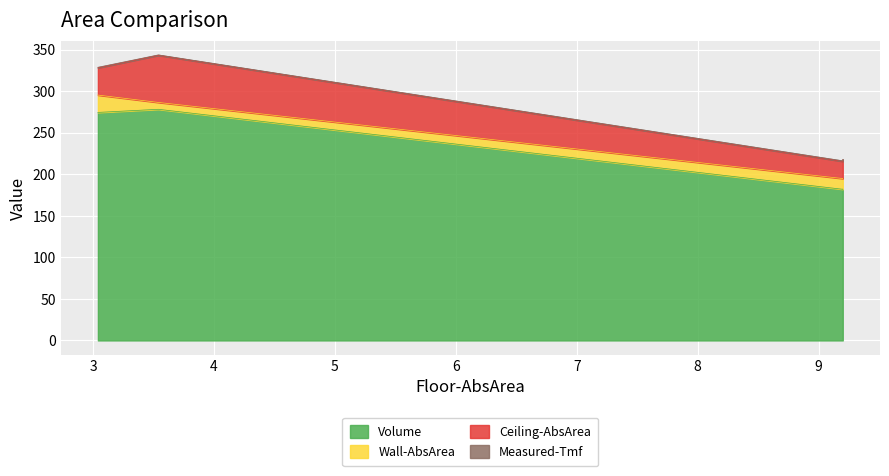

Is the value of Wall-AbsArea at 3.04 greater than the value of Volume at 9.2?

No